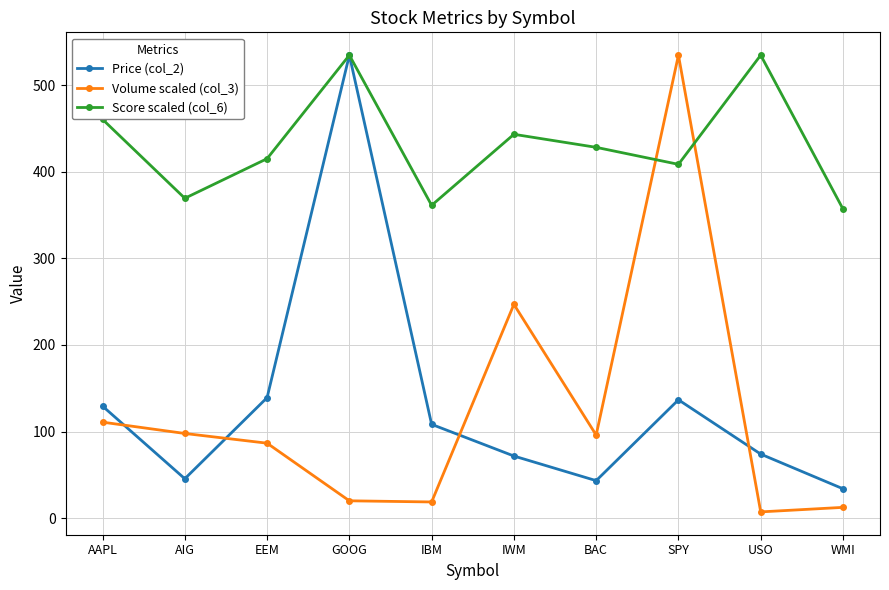

What is the total value across all series at WMI?

403.5